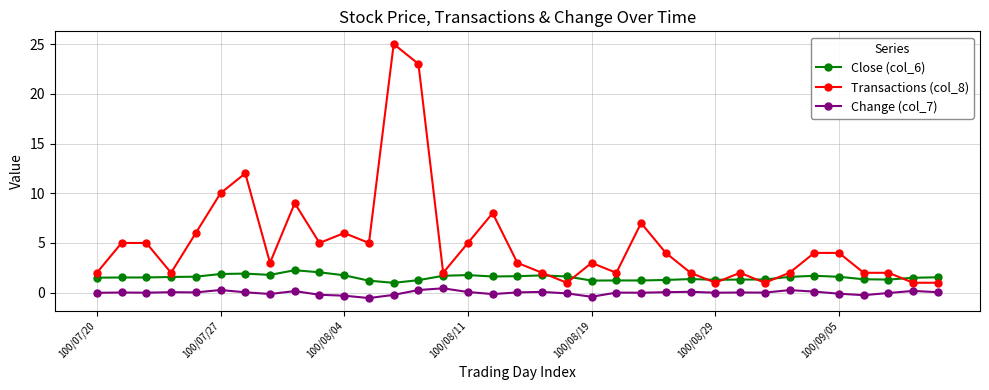

Which series has the largest range (max minus min)?

Transactions (col_8)